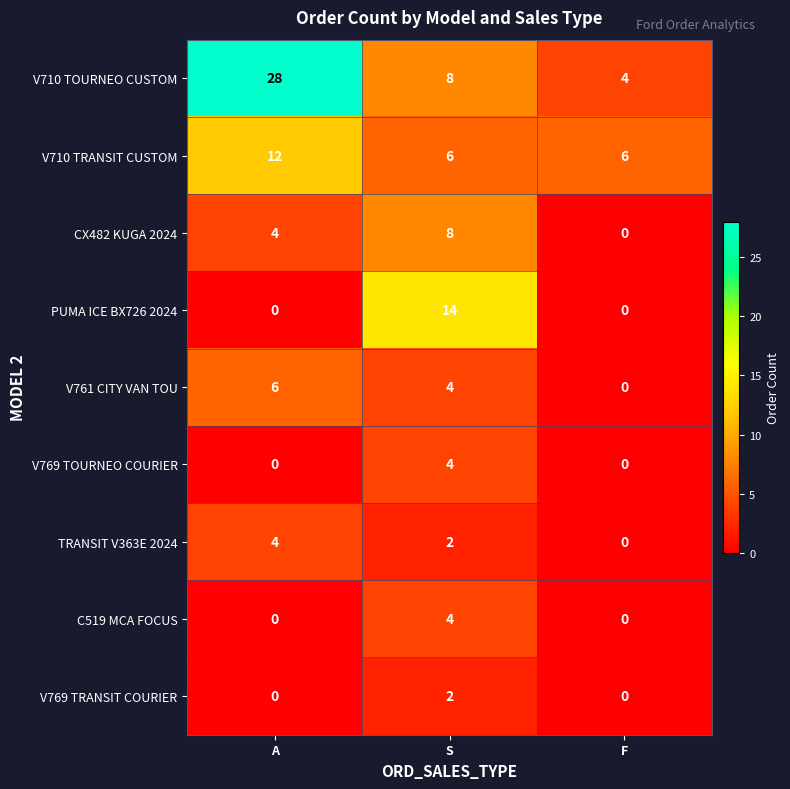

Which series has the widest spread of values?

V710 TOURNEO CUSTOM